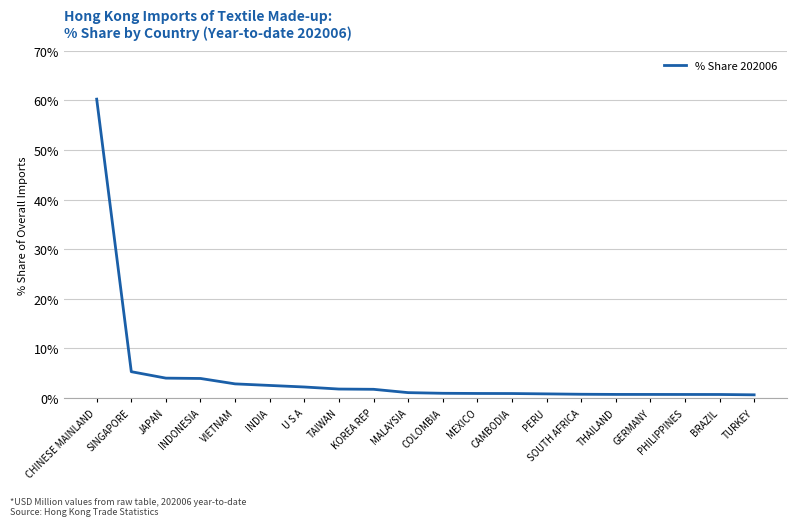

Between COLOMBIA and KOREA REP, which is larger?

KOREA REP